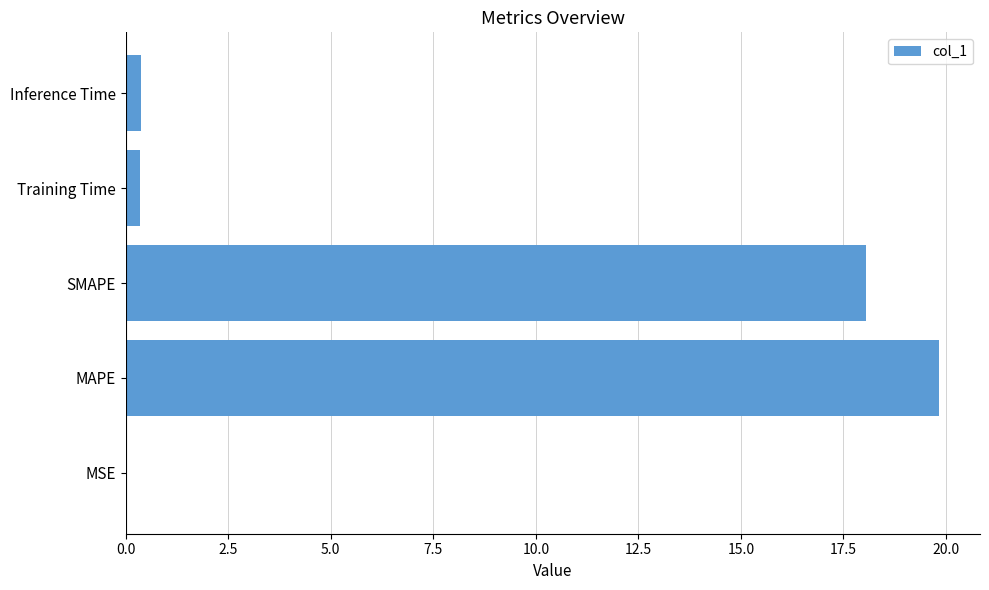

How many distinct data groups are displayed?

1